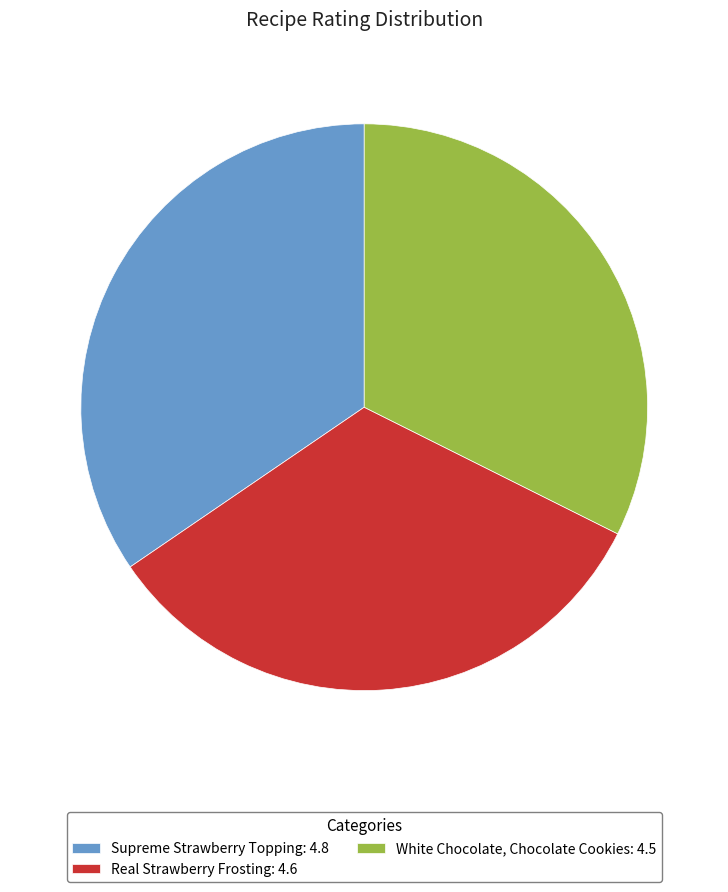

Rank the categories by value from lowest to highest.

White Chocolate, Chocolate Cookies, Real Strawberry Frosting, Supreme Strawberry Topping